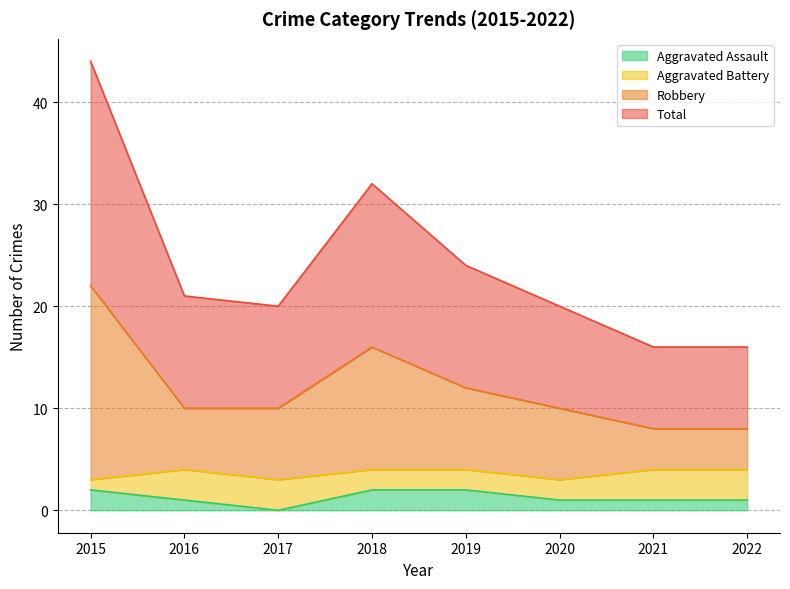

How many data points in Aggravated Assault are less than 1?

1